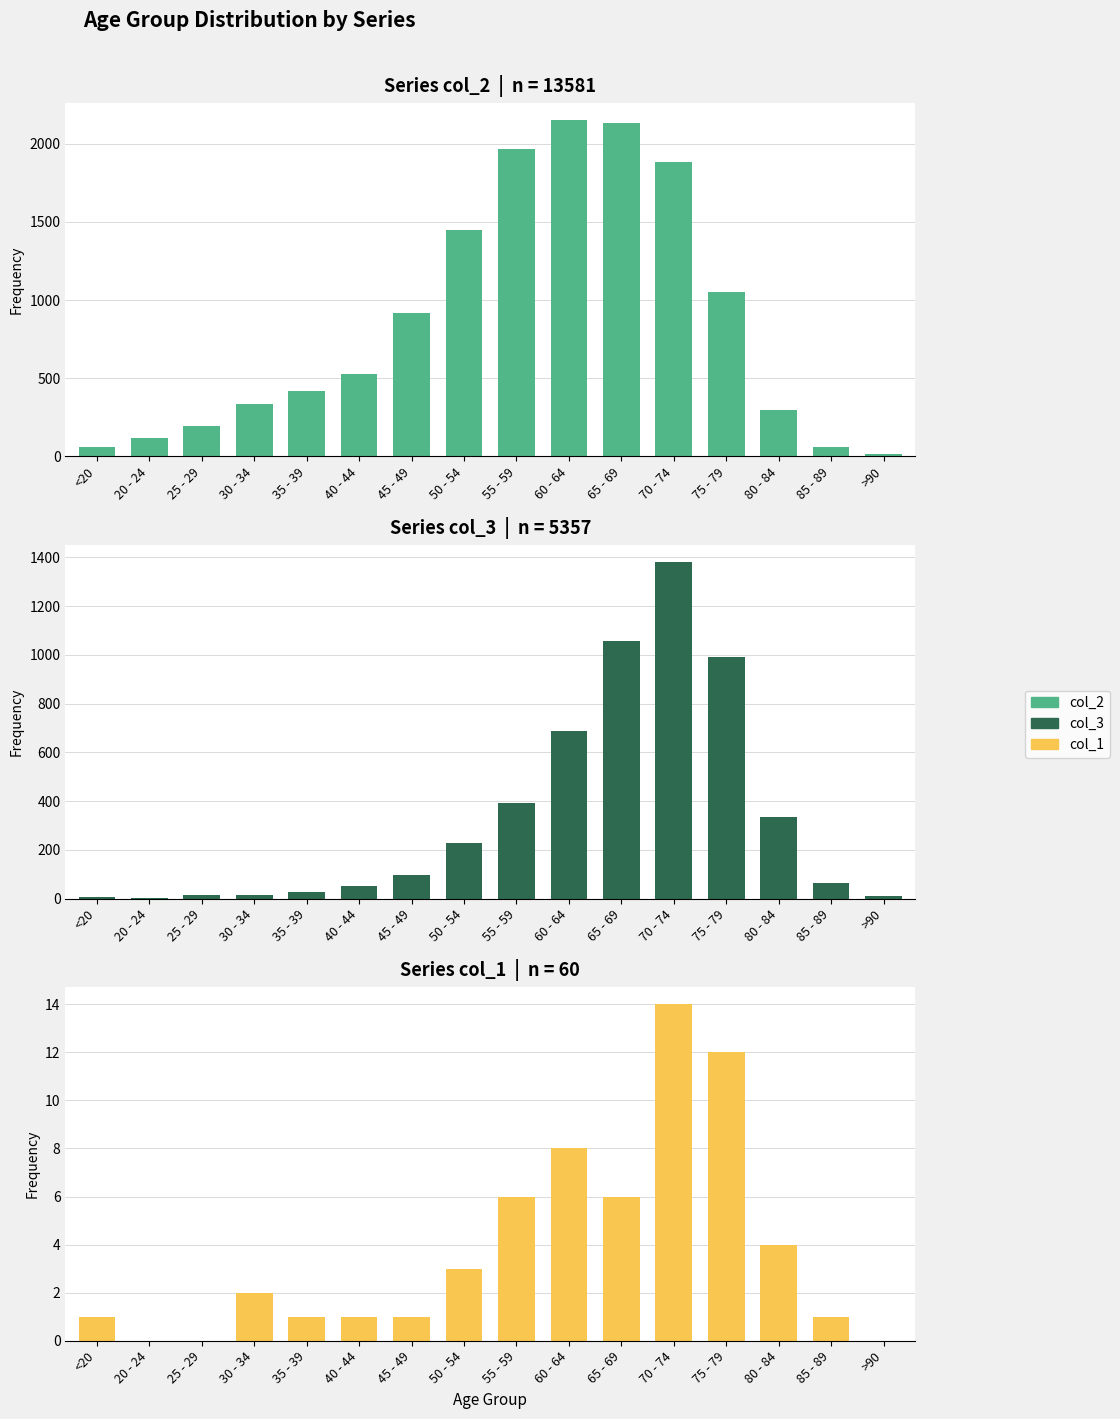

What is the total value across all series at 85 - 89?

127